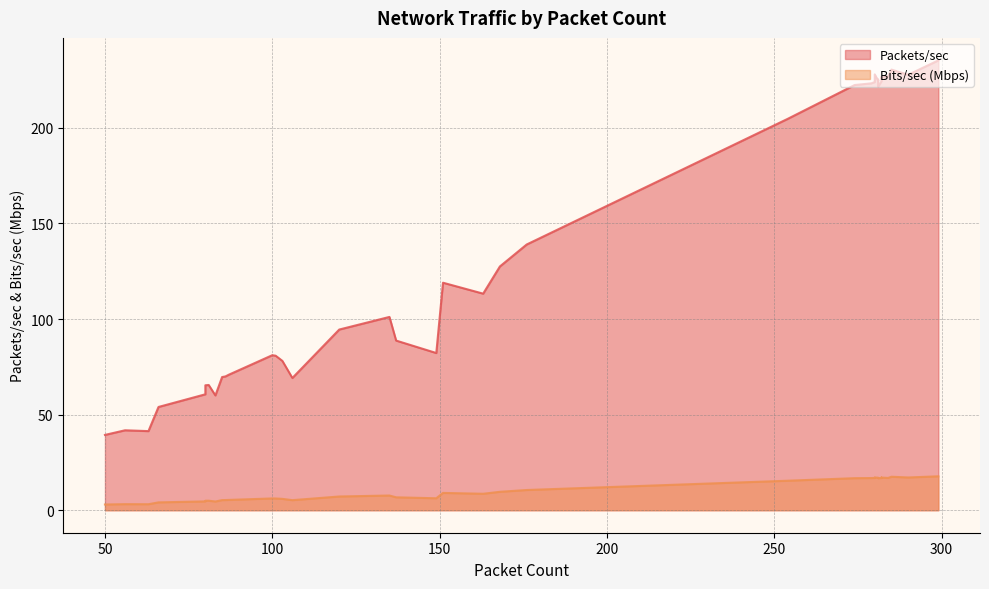

How many data points in Packets/sec are less than 119?

20